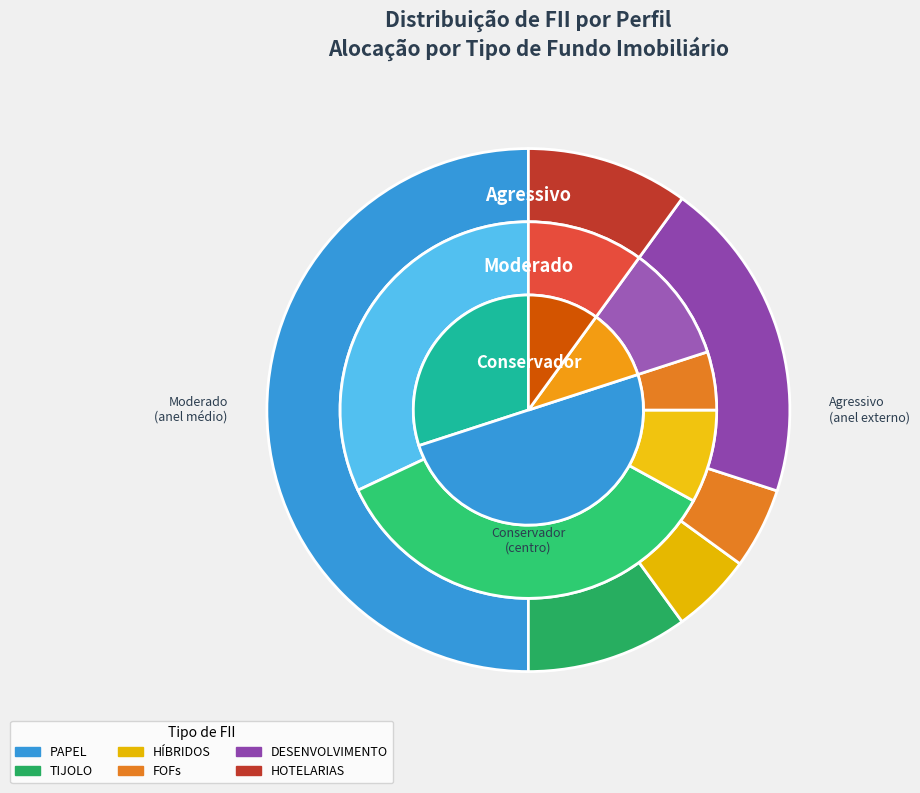

How many segments does this pie chart have?

16